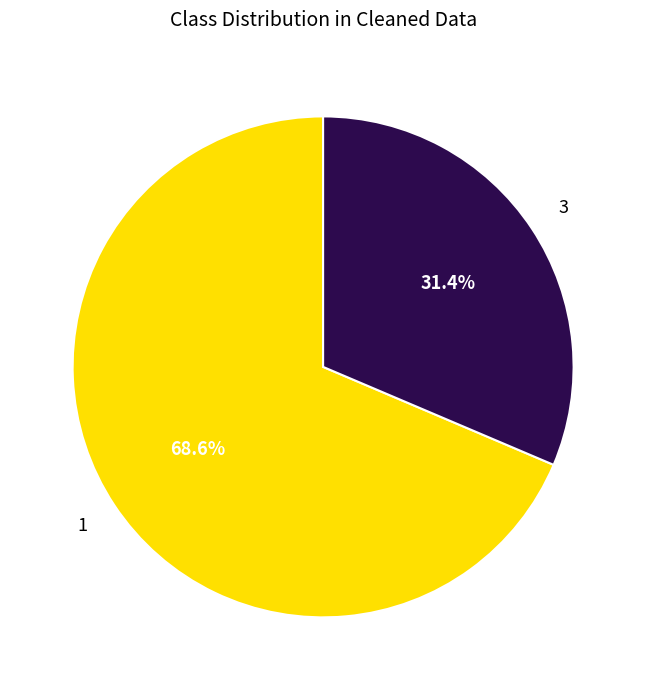

To the nearest percent, what portion does 1 represent?

69%